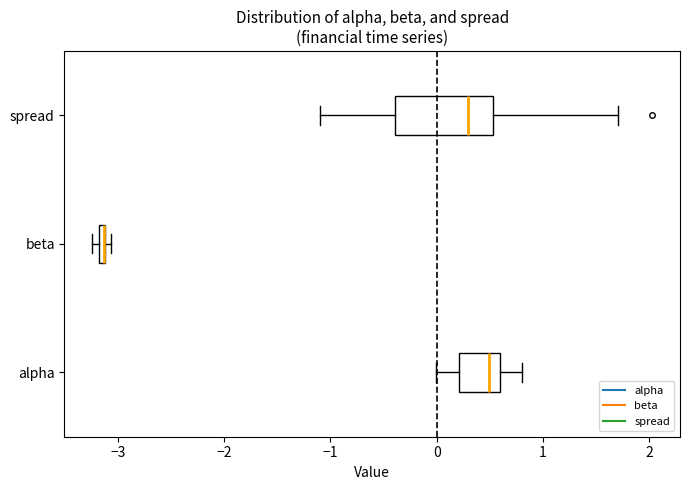

Comparing the boxes themselves (not the whiskers), which one is the widest?

spread